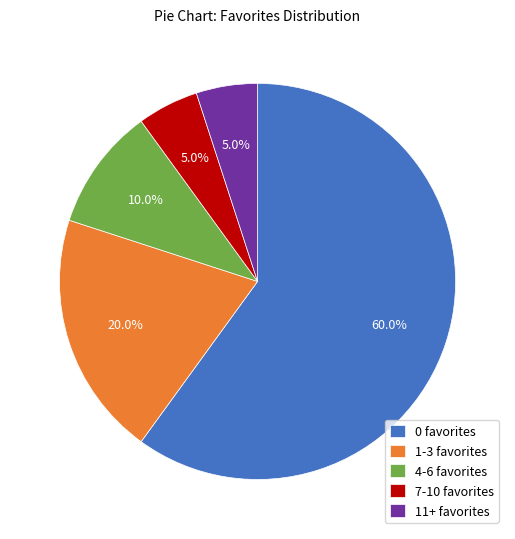

Between 11+ favorites and 0 favorites, which is larger?

0 favorites